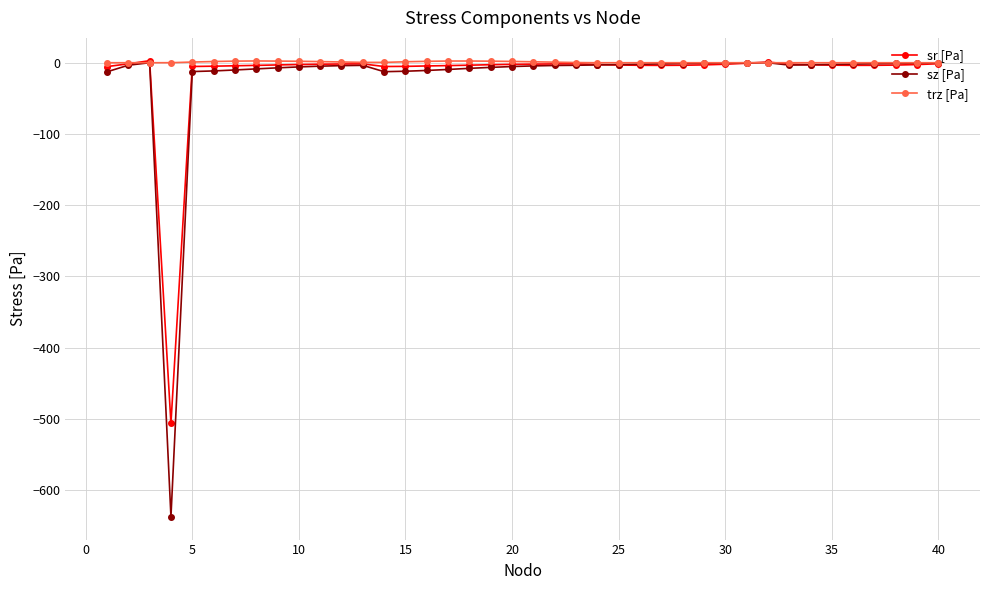

Which series has the widest spread of values?

sz [Pa]